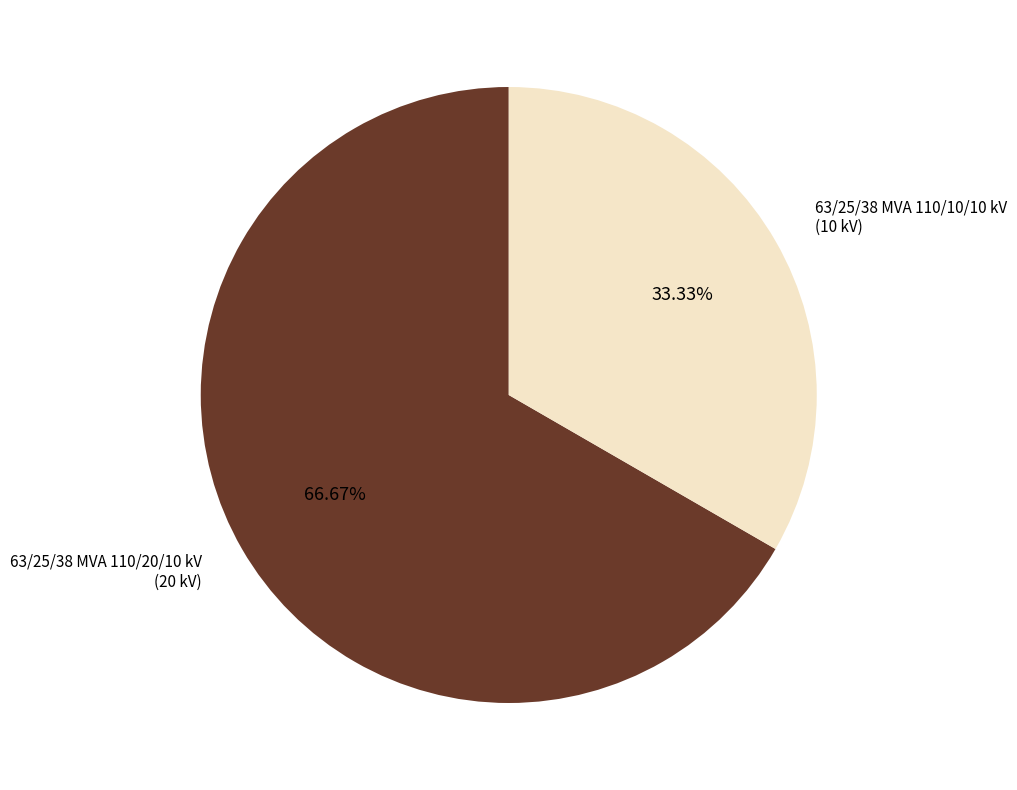

Which category has the biggest portion of the pie?

63/25/38 MVA 110/20/10 kV